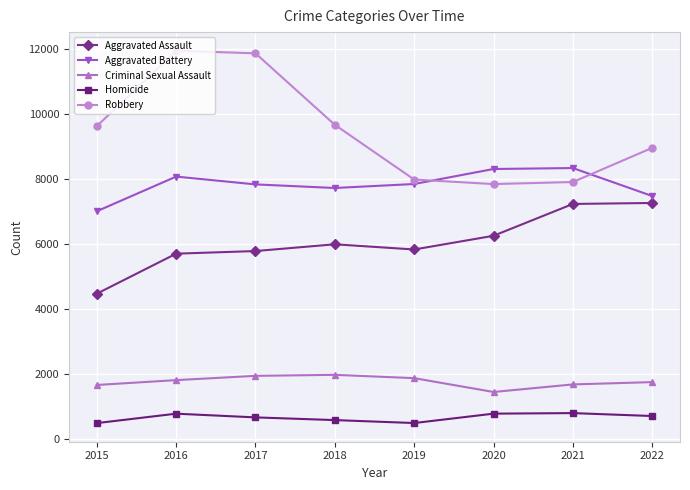

At which category does Homicide reach its first local peak?

2016